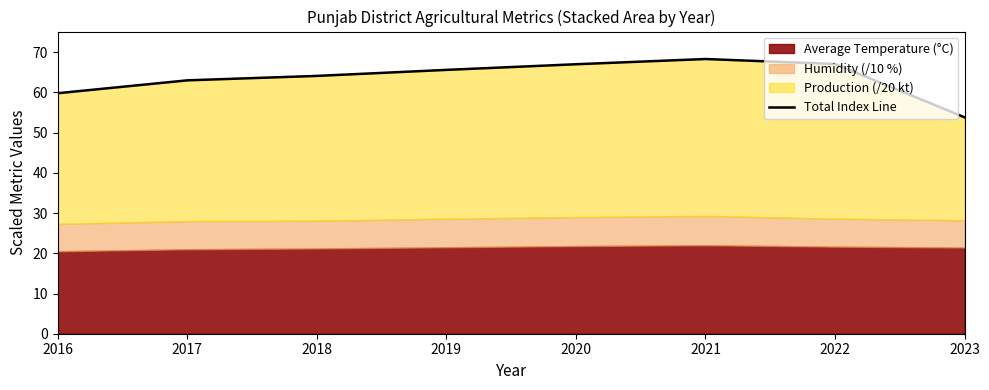

The chart shows a value of 63.0 at 2017. True or false?

True